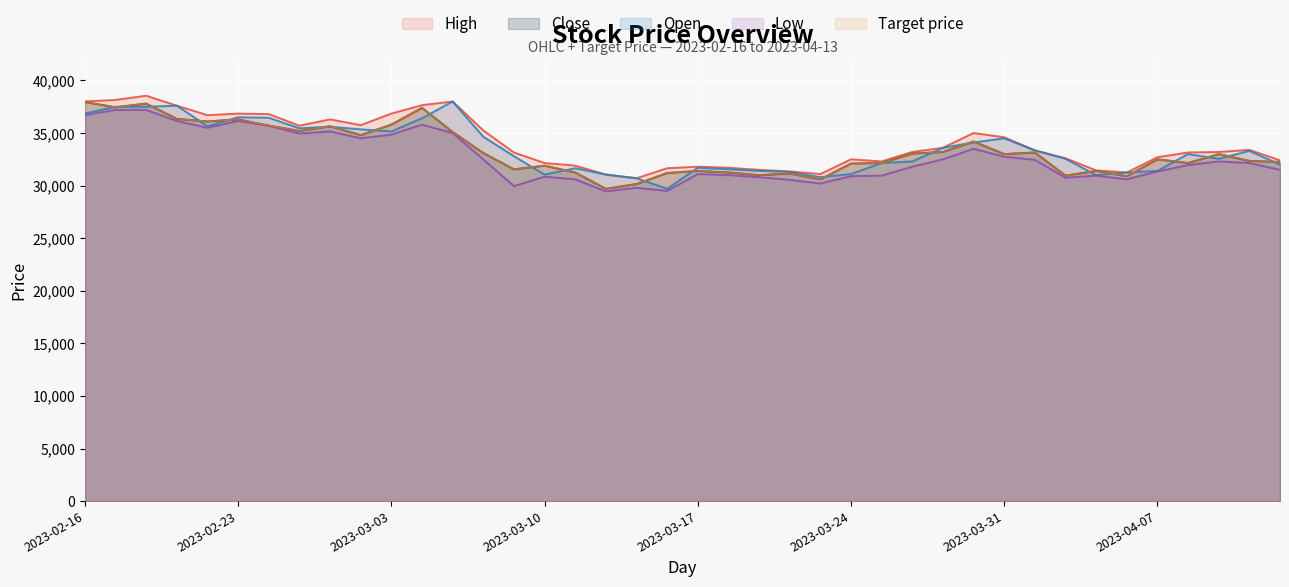

Which series has the widest spread of values?

Open